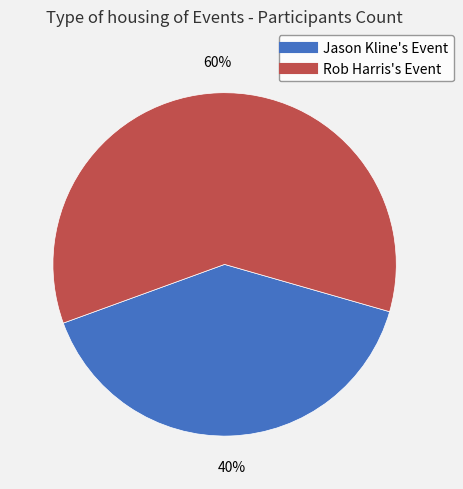

To the nearest percent, what percentage of the pie is Rob Harris's Event?

60%